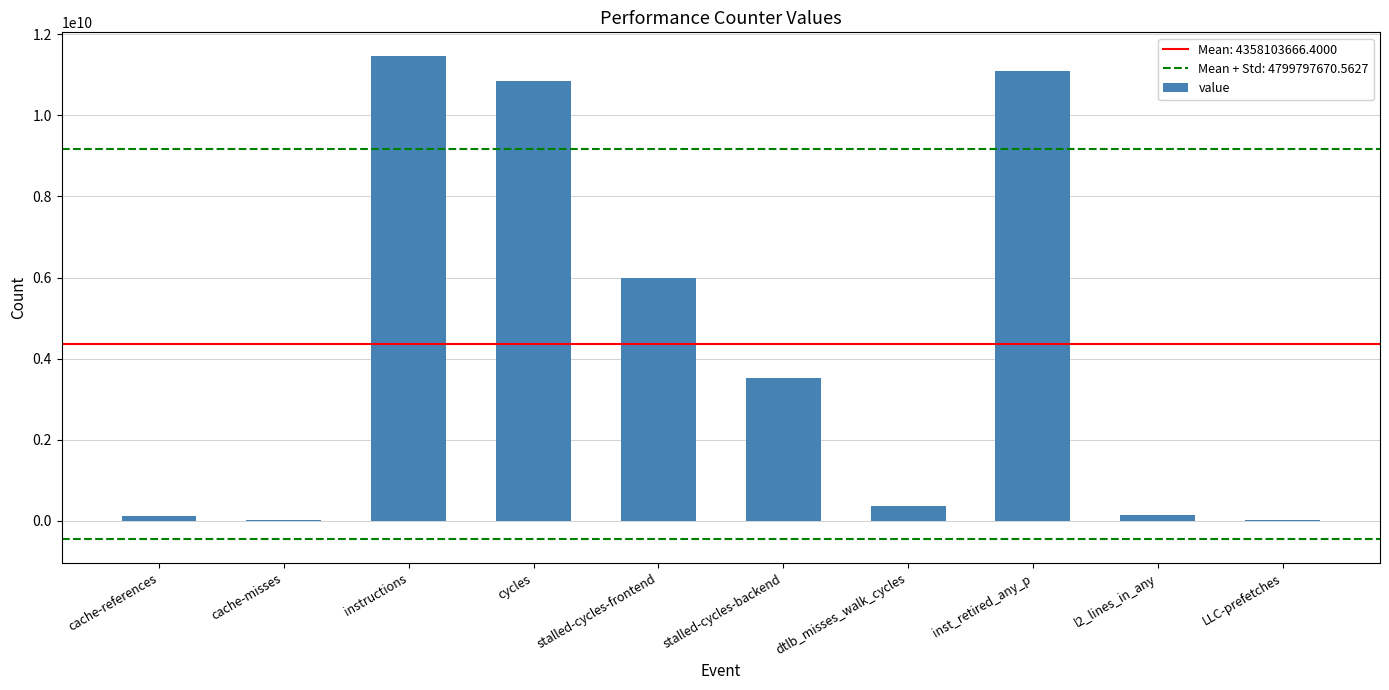

Between stalled-cycles-frontend and cycles, which is larger?

cycles